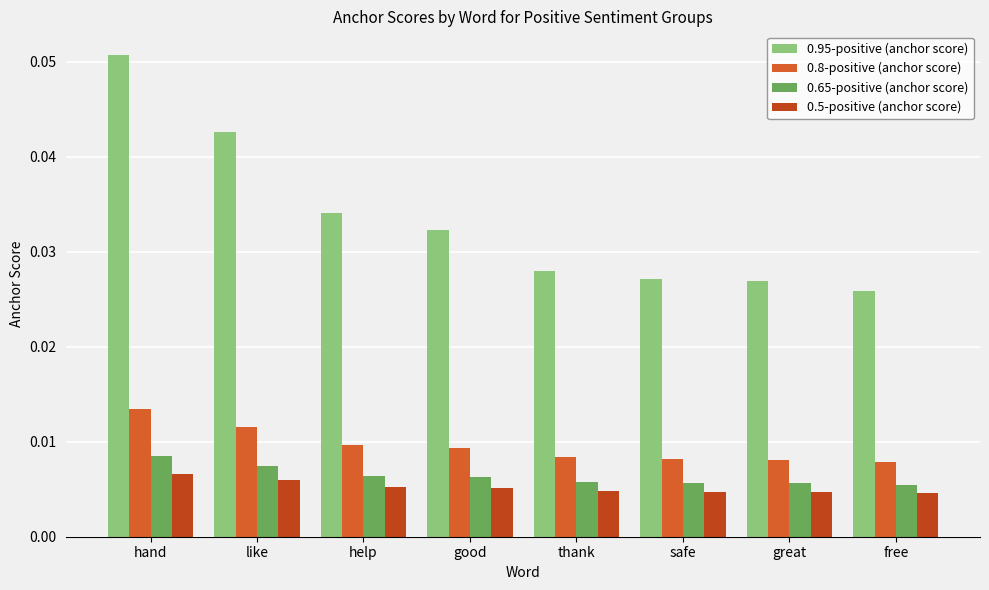

What is the label of the 5th bar from the right?

good